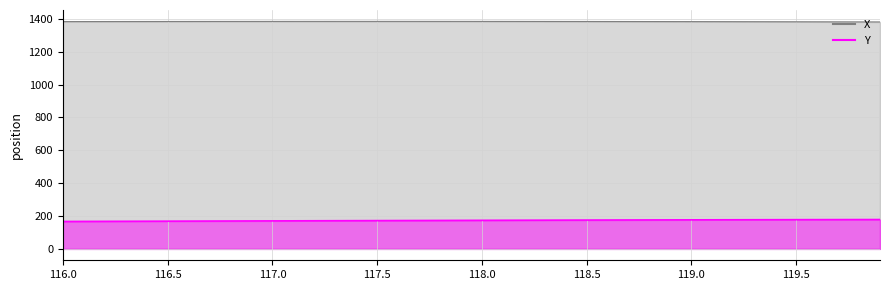

Which label corresponds to the smallest value in the chart?

116.0